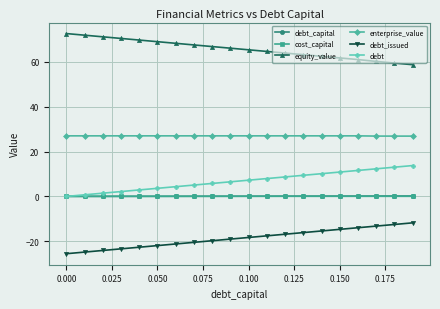

Count the number of categories in the chart.

20